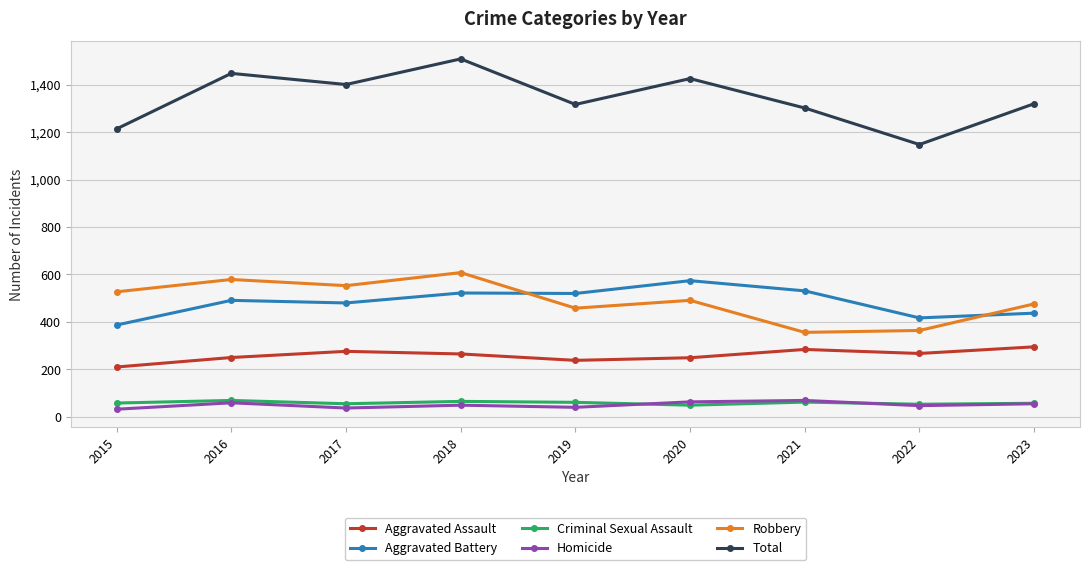

What is the smallest value displayed?

32